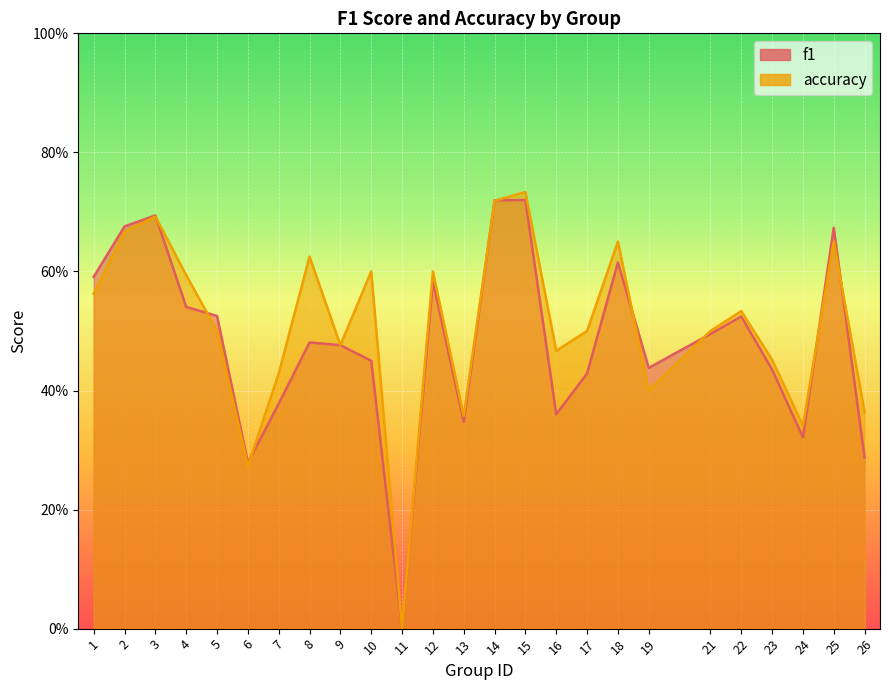

What is the value of the accuracy point at the 23rd from the left?

0.3